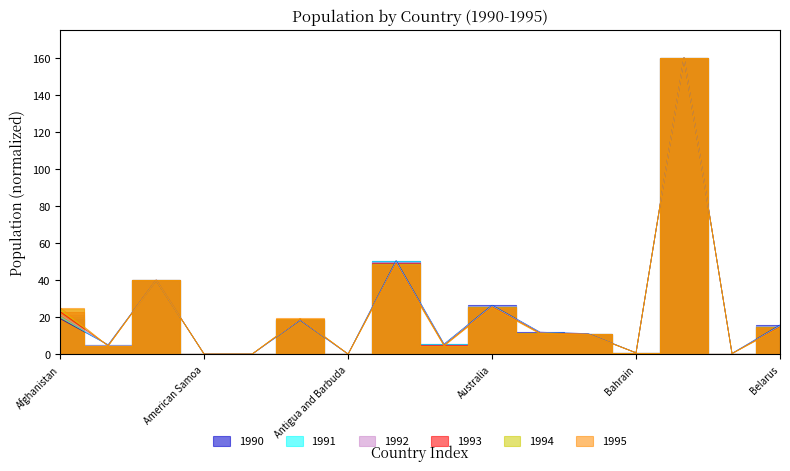

Rank the series by their maximum value, from highest to lowest.

1990, 1991, 1992, 1993, 1994, 1995